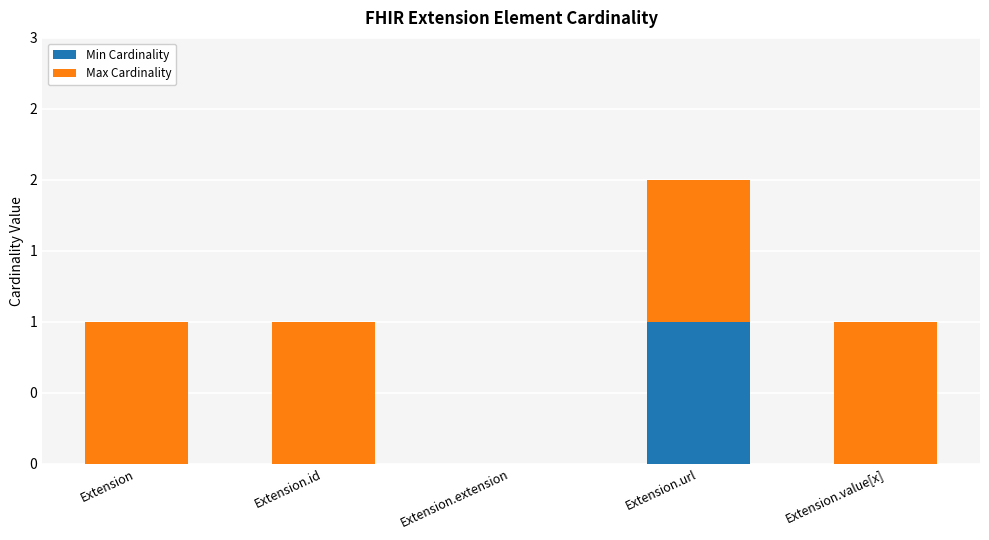

Which series changed the most between Extension and Extension.extension?

Max Cardinality